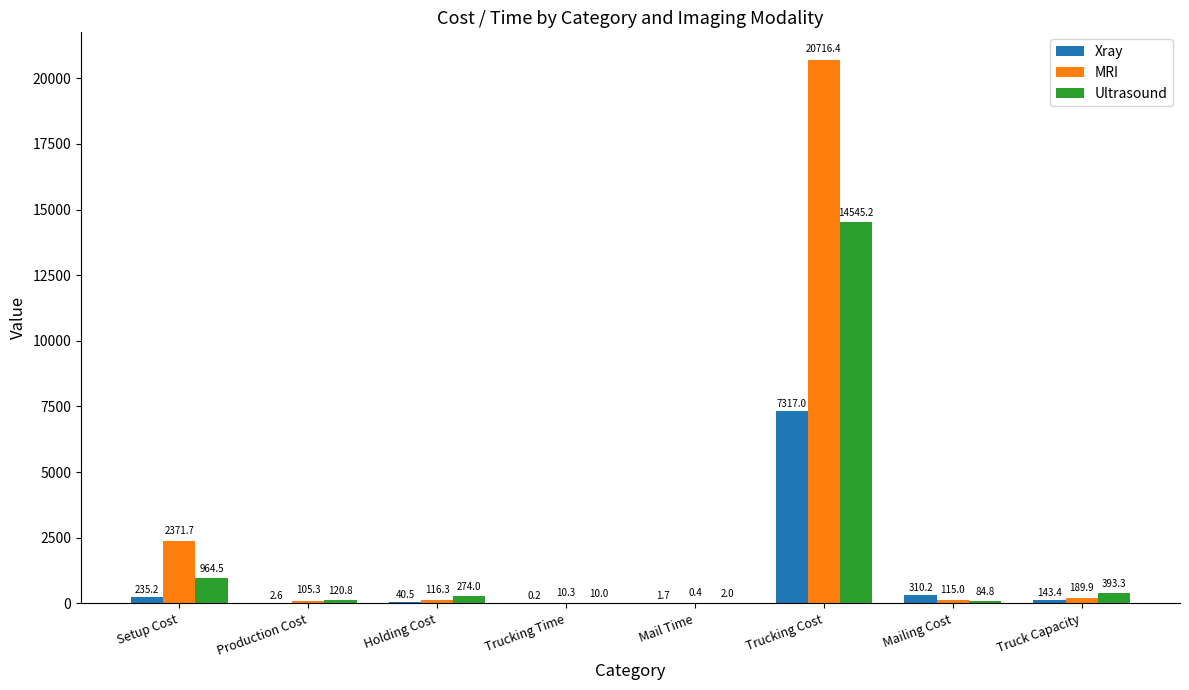

Count the number of categories in the chart.

8